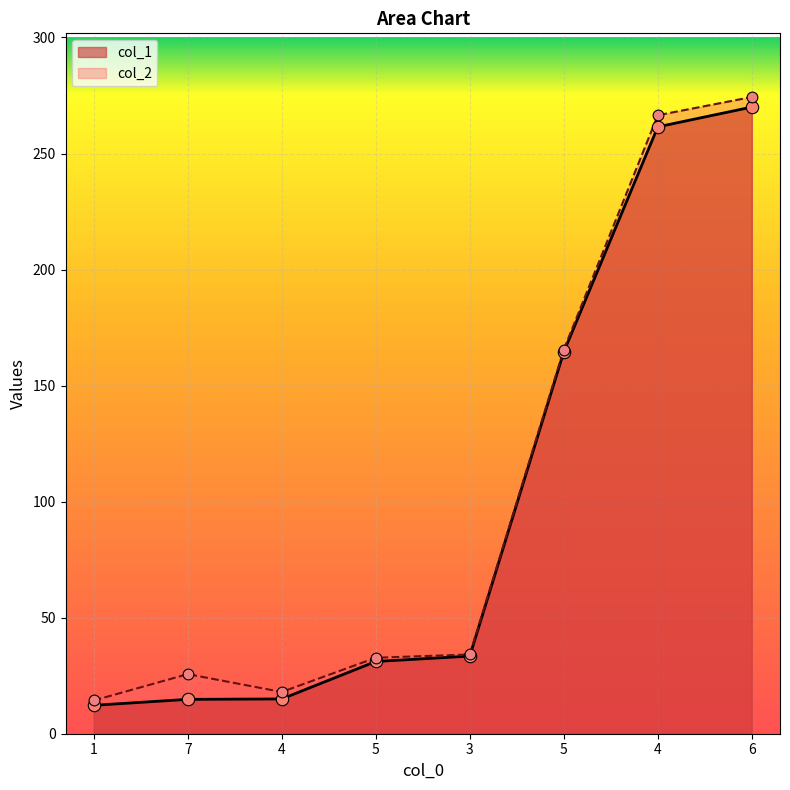

At how many categories does at least one series exceed 216?

2